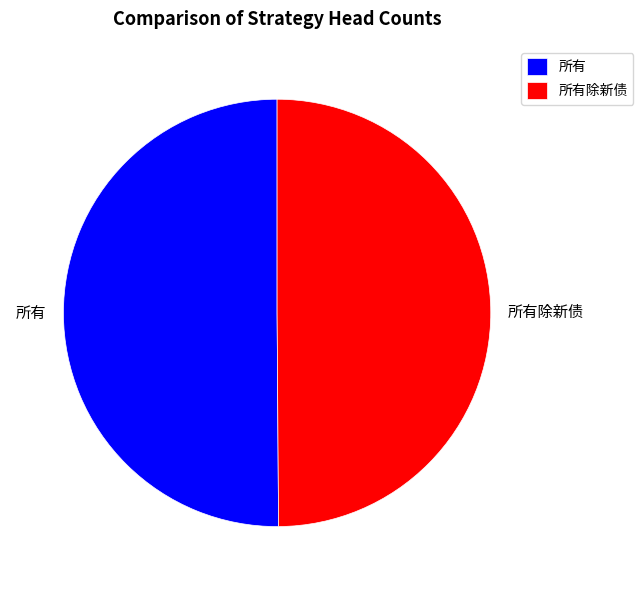

How many segments does this pie chart have?

2